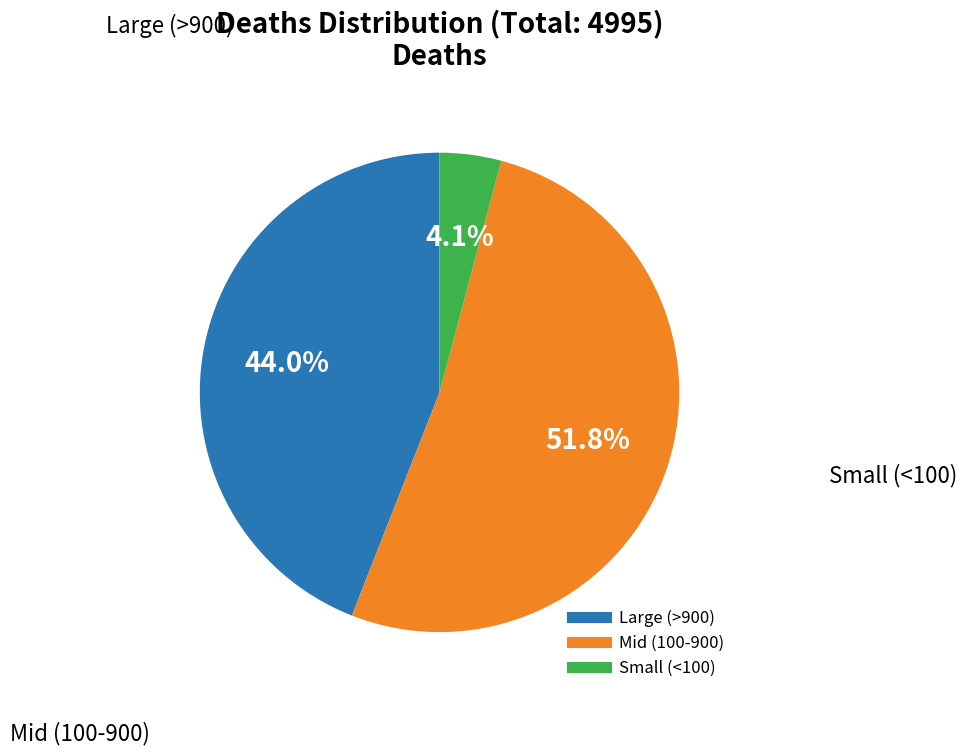

How many slices are in this pie chart?

3